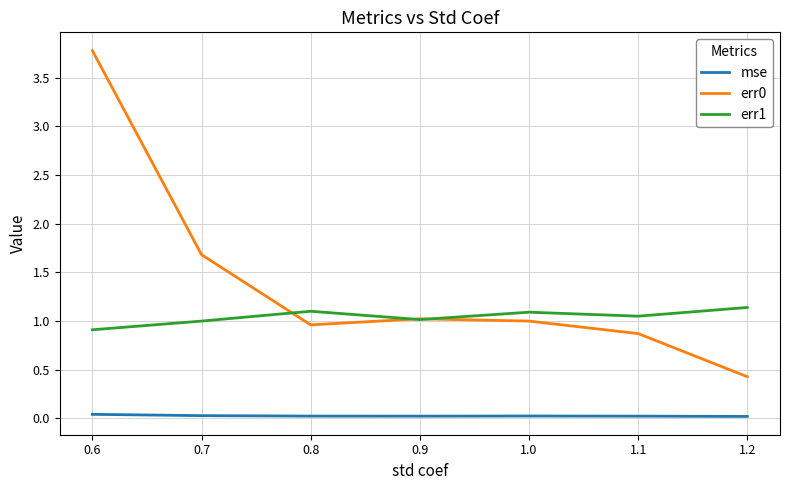

What position from the left is 1.2?

7